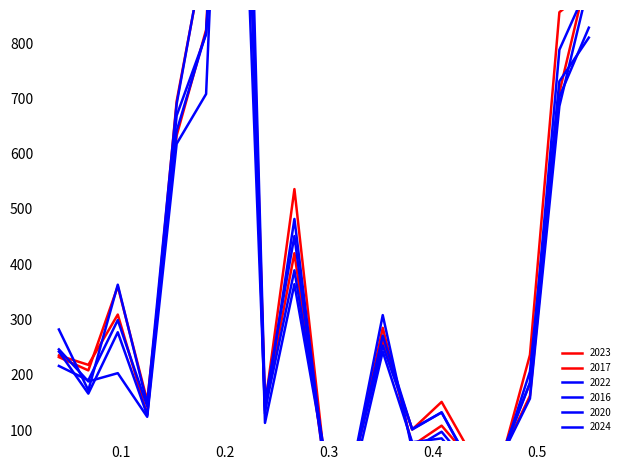

The value of 2016 at Burnside is 69. True or false?

False